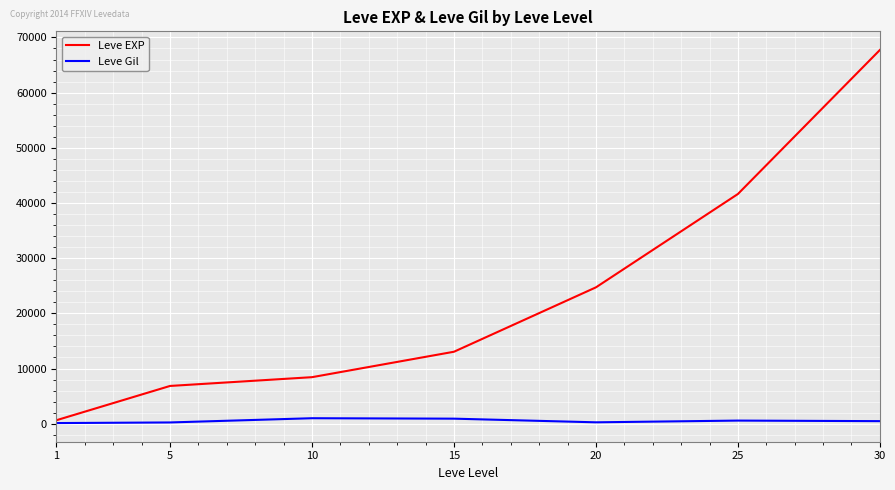

Which series has the widest spread of values?

Leve EXP